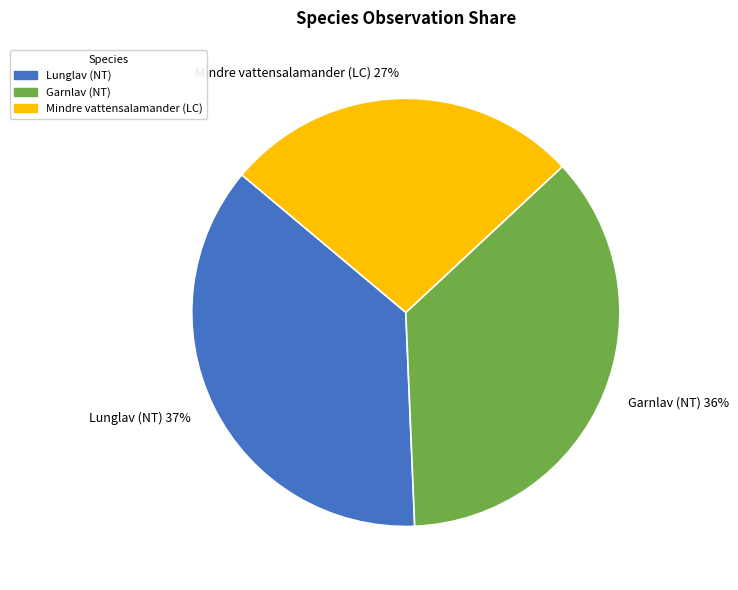

Combined, do Garnlav (NT) and Mindre vattensalamander (LC) account for over 50%?

Yes